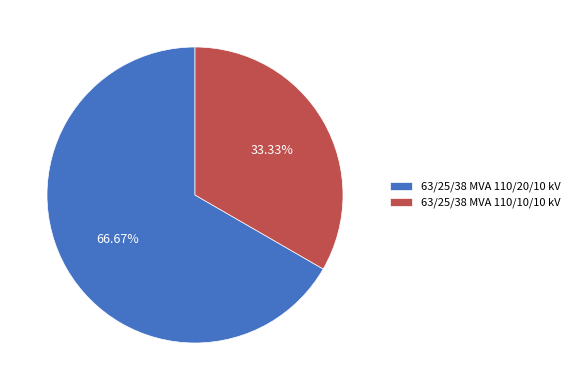

Combined, do 63/25/38 MVA 110/20/10 kV and 63/25/38 MVA 110/10/10 kV account for over 50%?

Yes